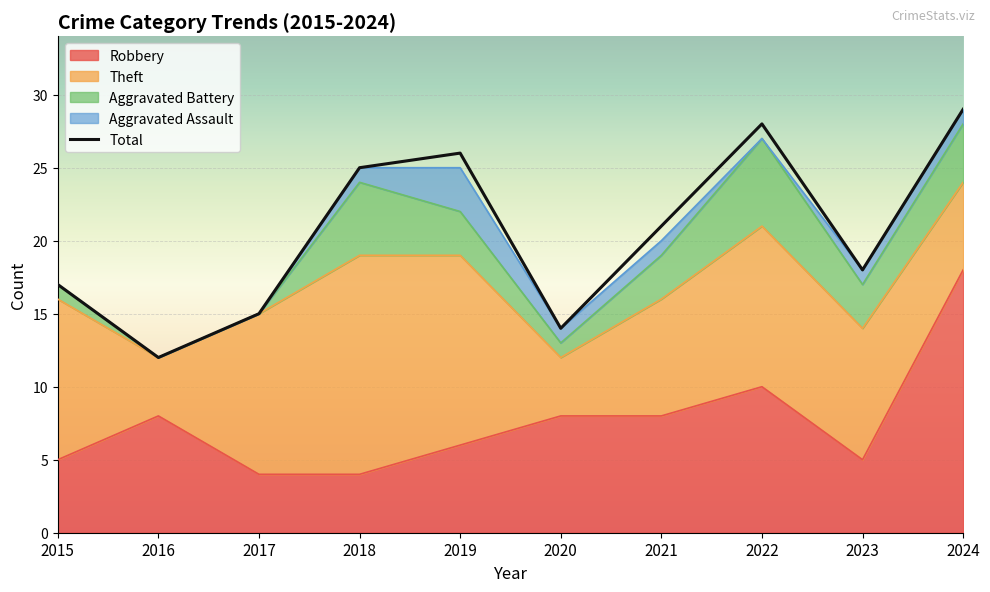

What is the value of the Aggravated Assault point at the 4th from the left?

1